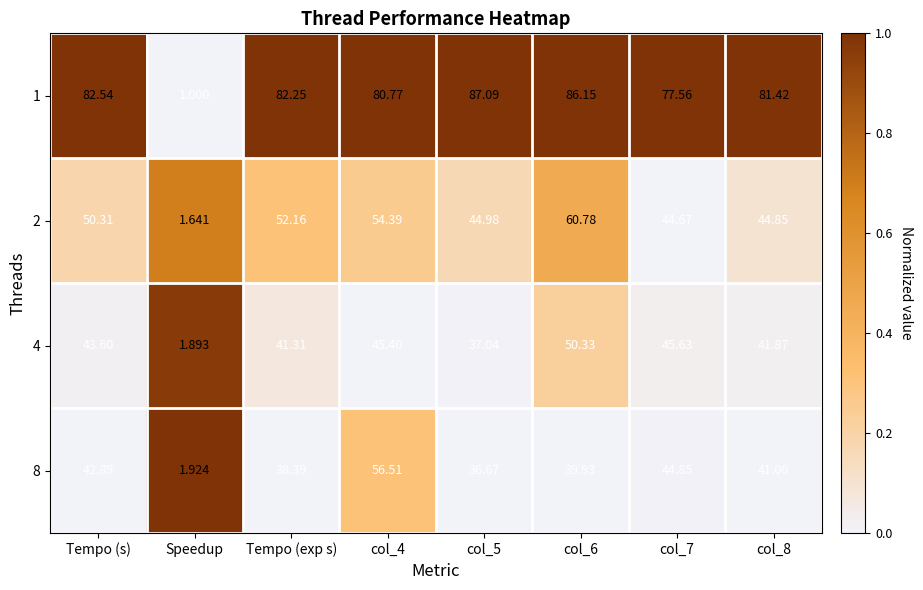

Where does the 2 series first go above 50?

Tempo (s)